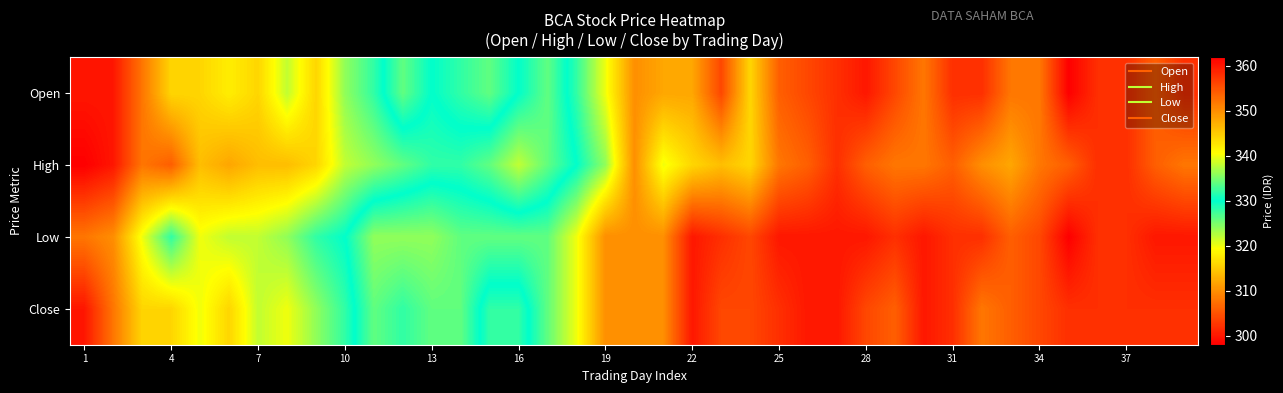

Reading left to right, transcribe all the data shown in this chart.

Open: 360	360	352	344	344	342	344	338	344	336	332	326	330	328	326	330	334	328	320	310	312	312	304	316	306	304	302	300	304	308	302	302	308	308	298	302	302	306	302
High: 362	360	352	354	346	348	346	346	344	338	336	334	332	332	334	338	334	330	324	310	320	316	314	316	308	306	302	306	308	308	306	310	312	308	306	302	302	306	308
Low: 352	350	340	332	340	338	338	336	332	330	324	324	324	326	326	326	326	320	310	310	310	300	302	304	300	300	300	300	302	300	302	302	306	304	298	302	302	300	300
Close: 360	352	344	344	340	344	338	340	336	332	326	328	326	326	332	332	326	320	310	310	310	300	304	304	302	300	300	304	306	300	302	308	306	304	302	302	302	302	302